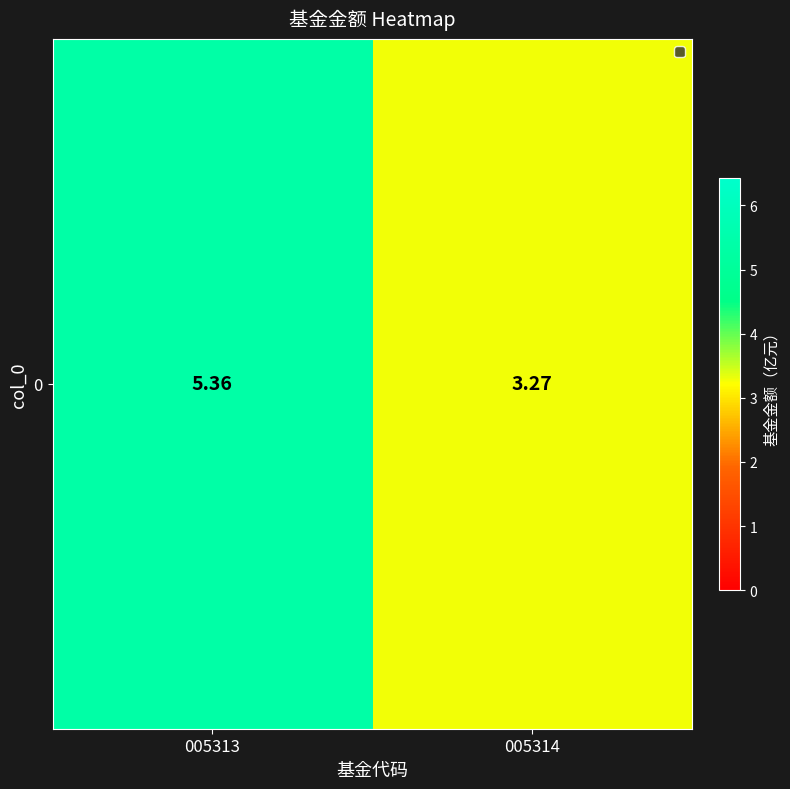

True or false: the data shows 9.1 at 005313.

False